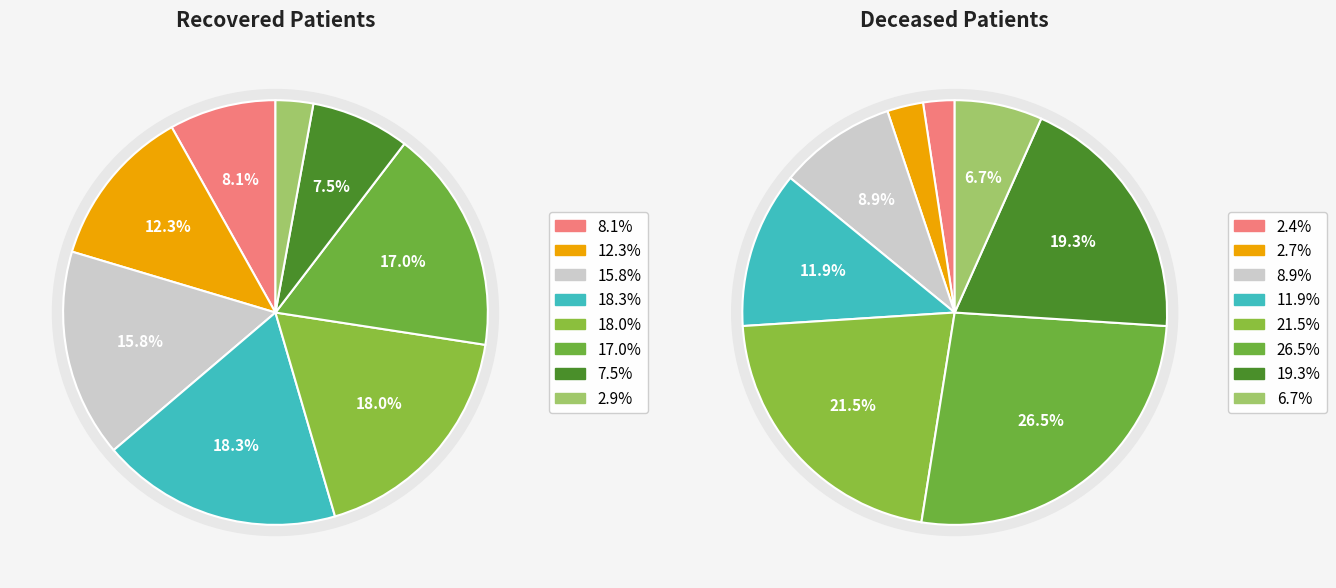

What is the total percentage of 7 and 5?

19.9%